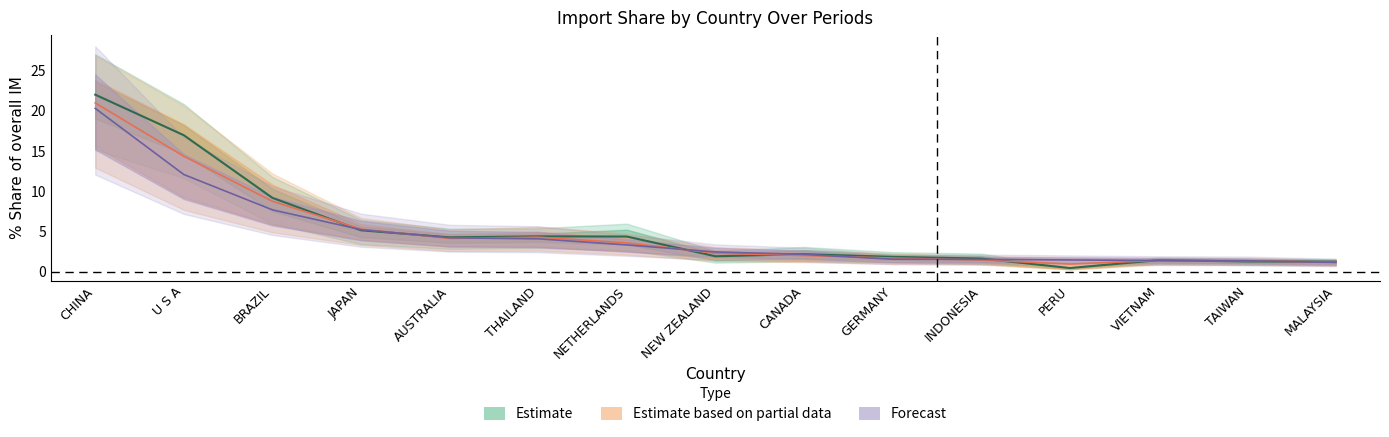

What position from the right is BRAZIL?

13